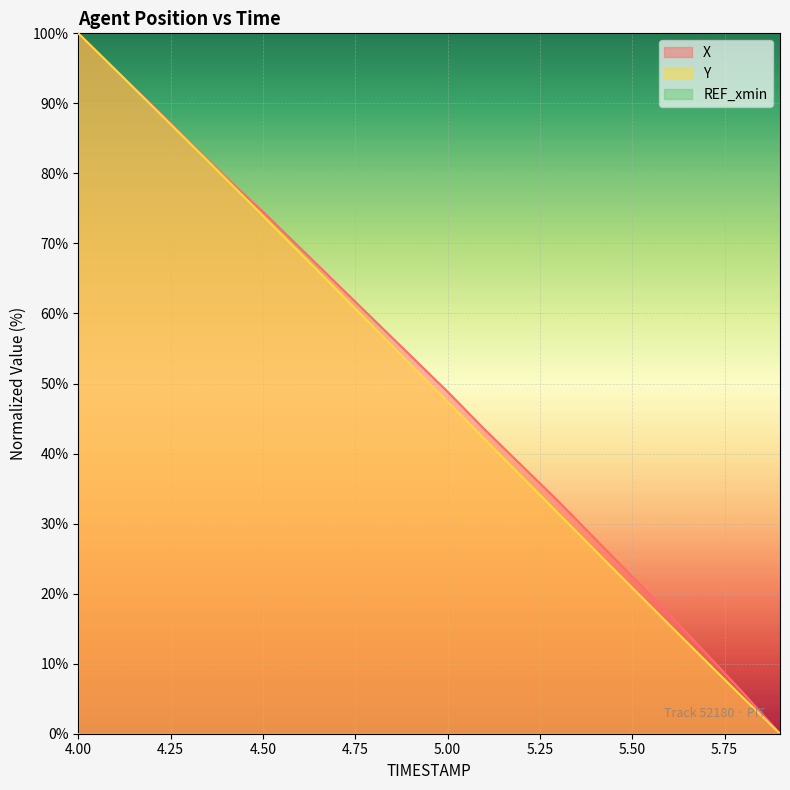

Rank the series at 5.6 from lowest to highest value.

Y, X